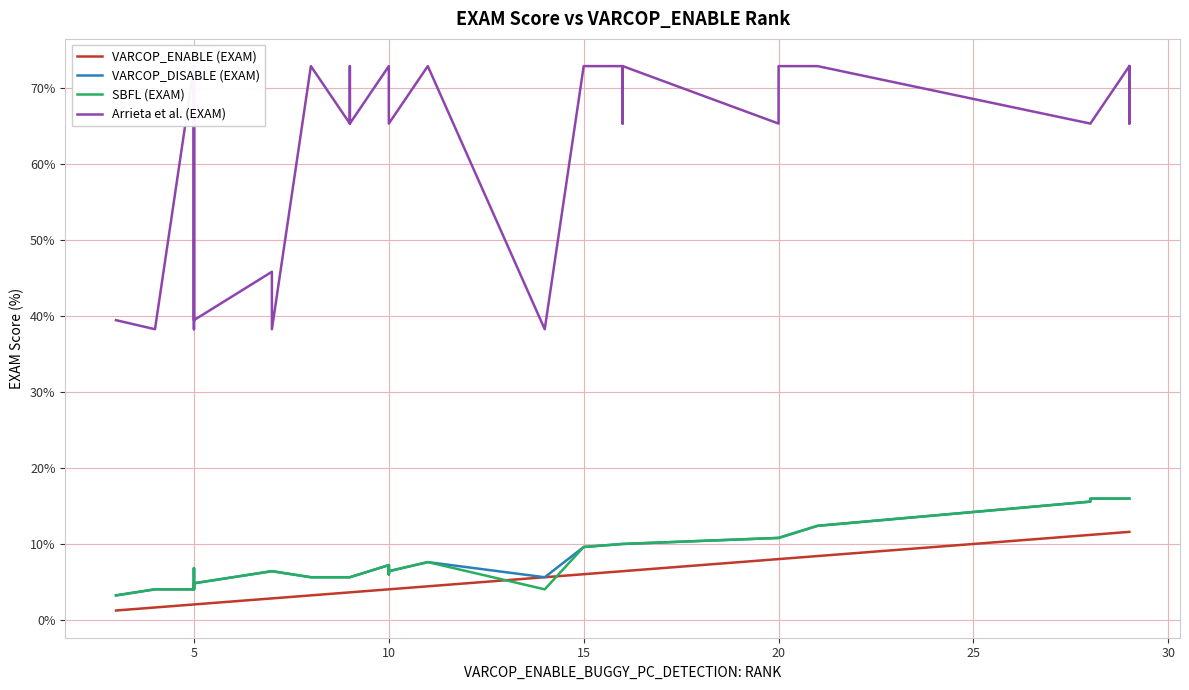

Which category has the highest value across all series?

5